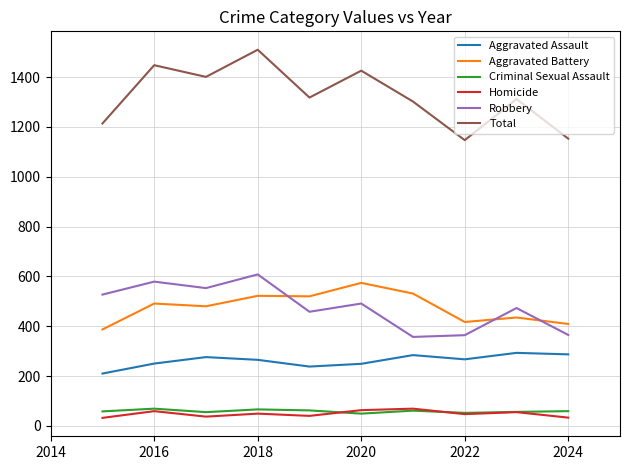

True or false: Robbery and Aggravated Assault intersect in this chart.

False